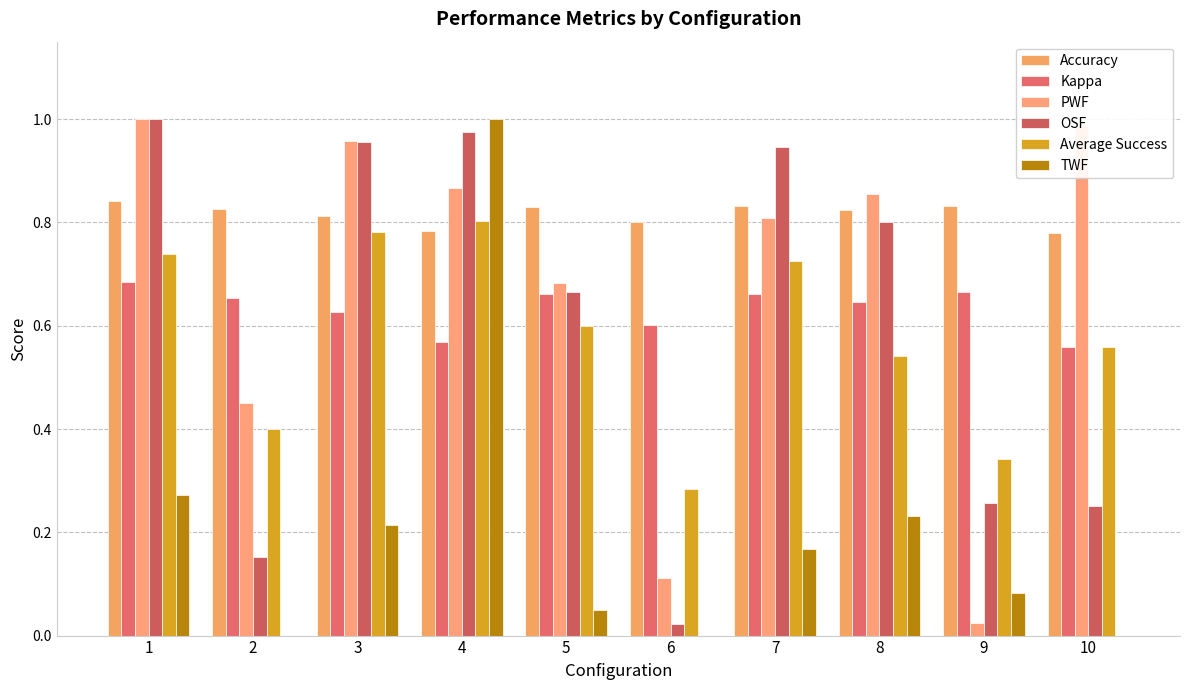

What is the difference between the PWF values at 8 and 6?

0.7